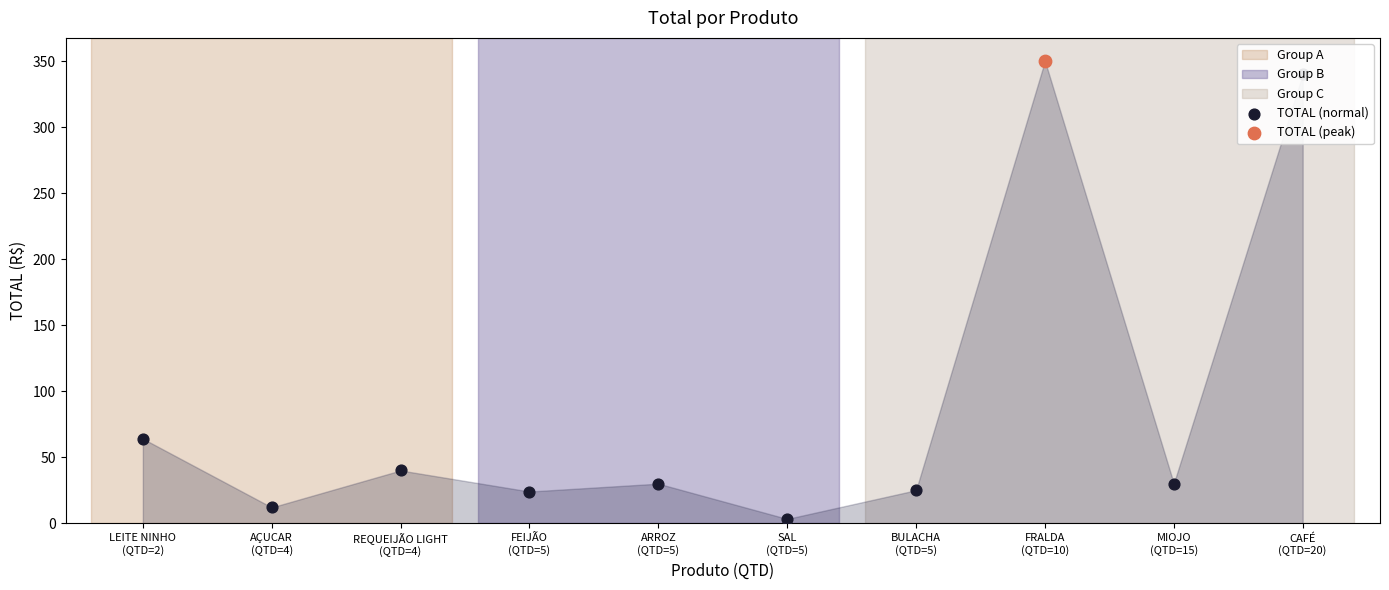

What is the ratio of the value at AÇUCAR
(QTD=4) to the value at BULACHA
(QTD=5)?

0.5